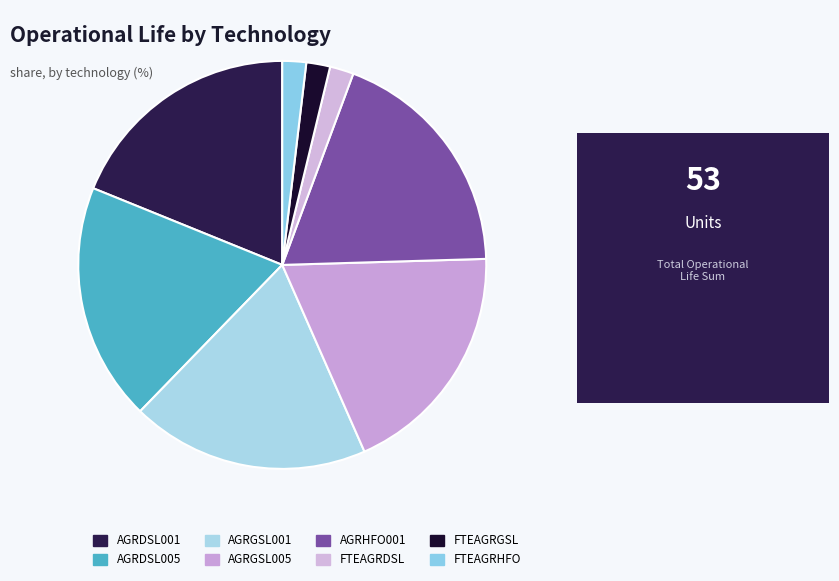

What is the ratio of the value at AGRGSL001 to the value at AGRDSL005?

1.0